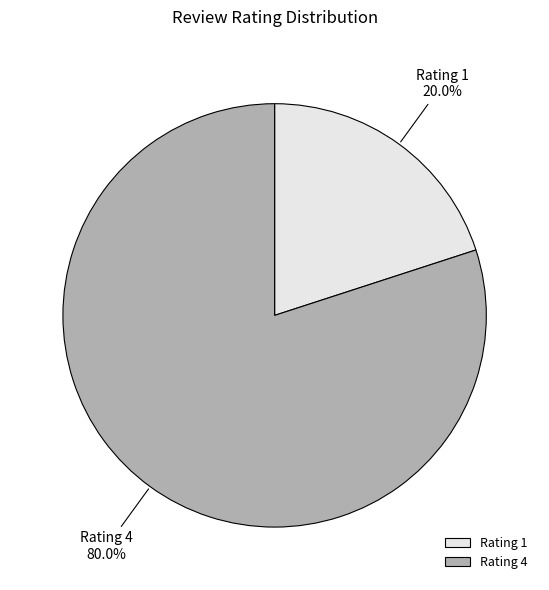

What is the majority slice?

Rating 4